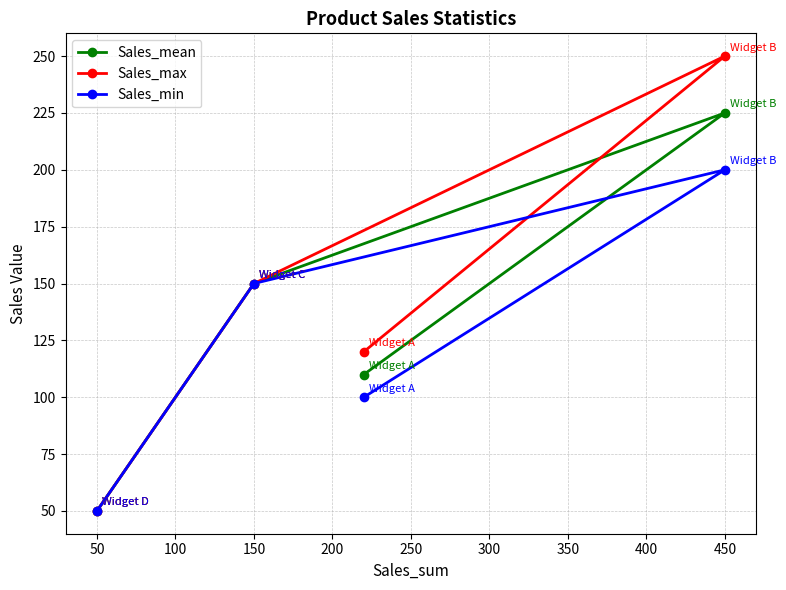

Which series has the largest range (max minus min)?

Sales_max